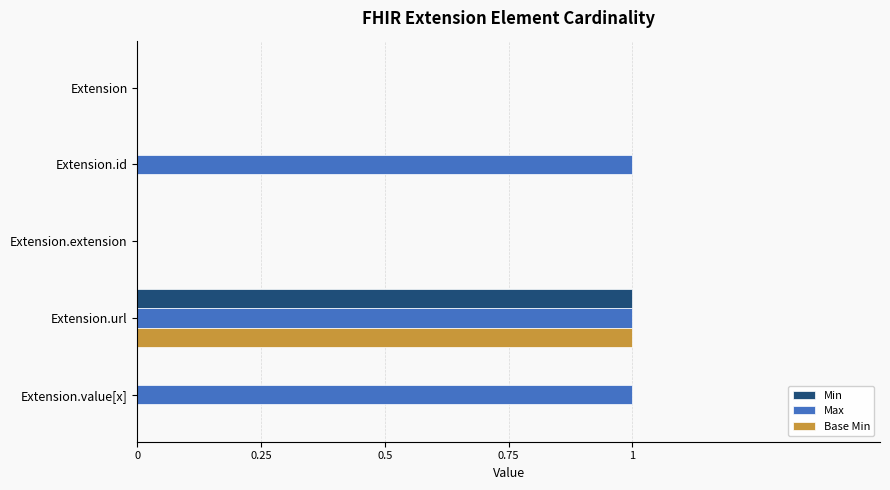

The Min series shows -1 at Extension.id. True or false?

False